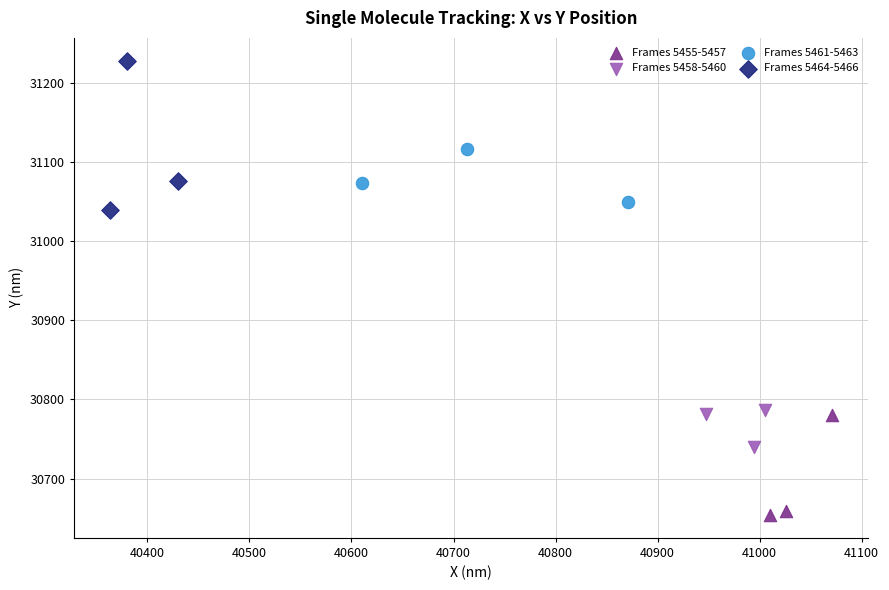

Which series reaches the minimum Y coordinate?

Frames 5455-5457